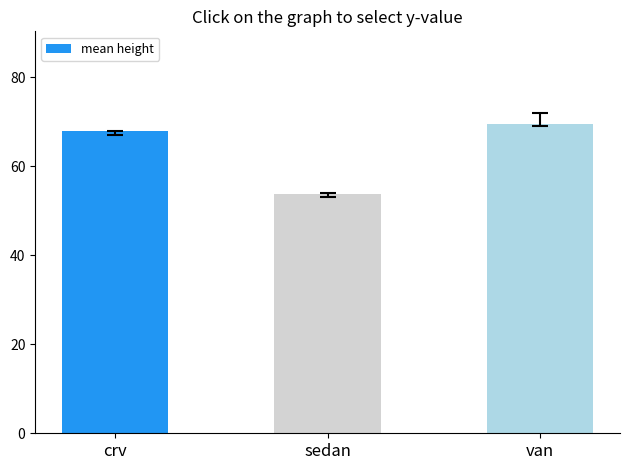

What value does the data have at van?

69.5